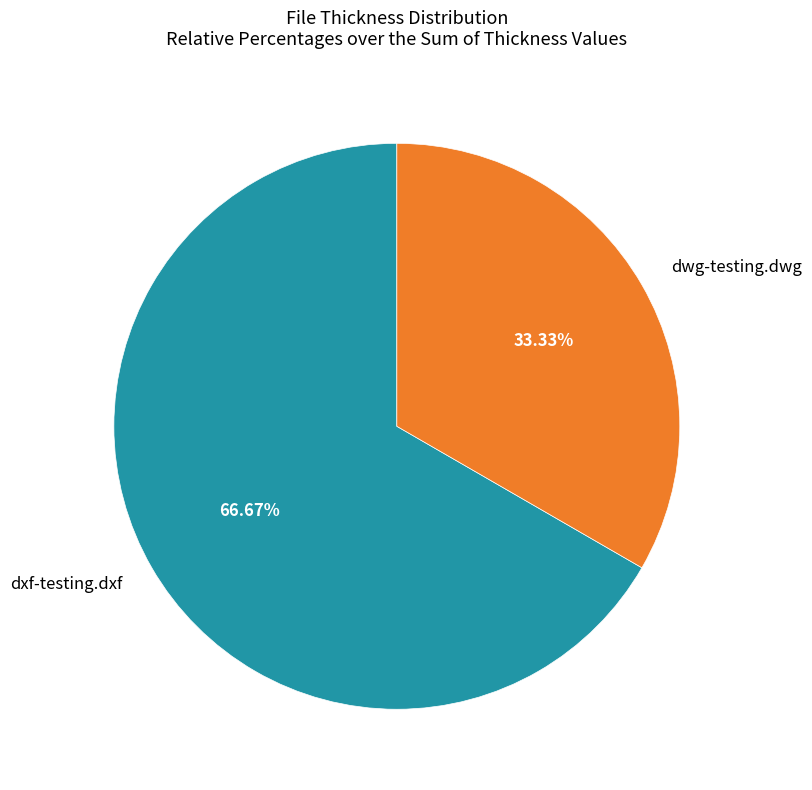

To the nearest percent, what is the difference between the largest and smallest slice percentages?

33%